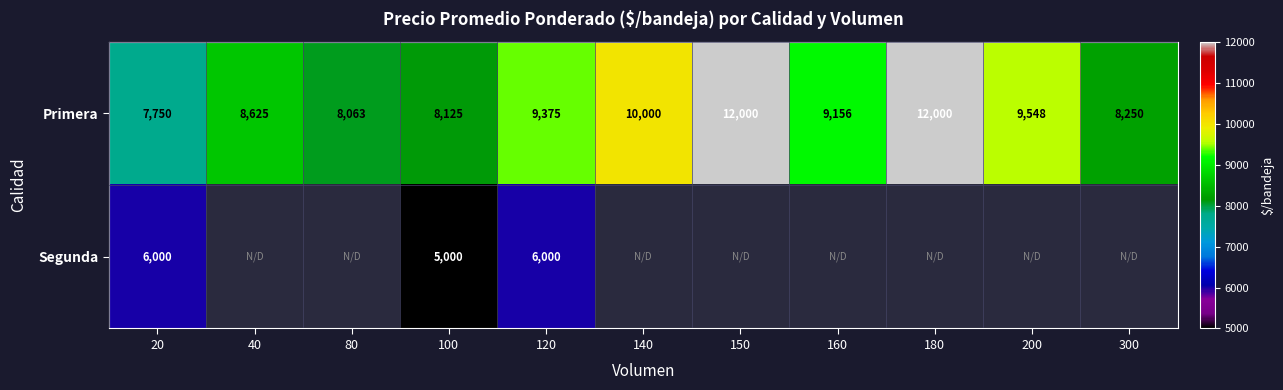

True or false: Primera has a value of 3032 at 80.

False